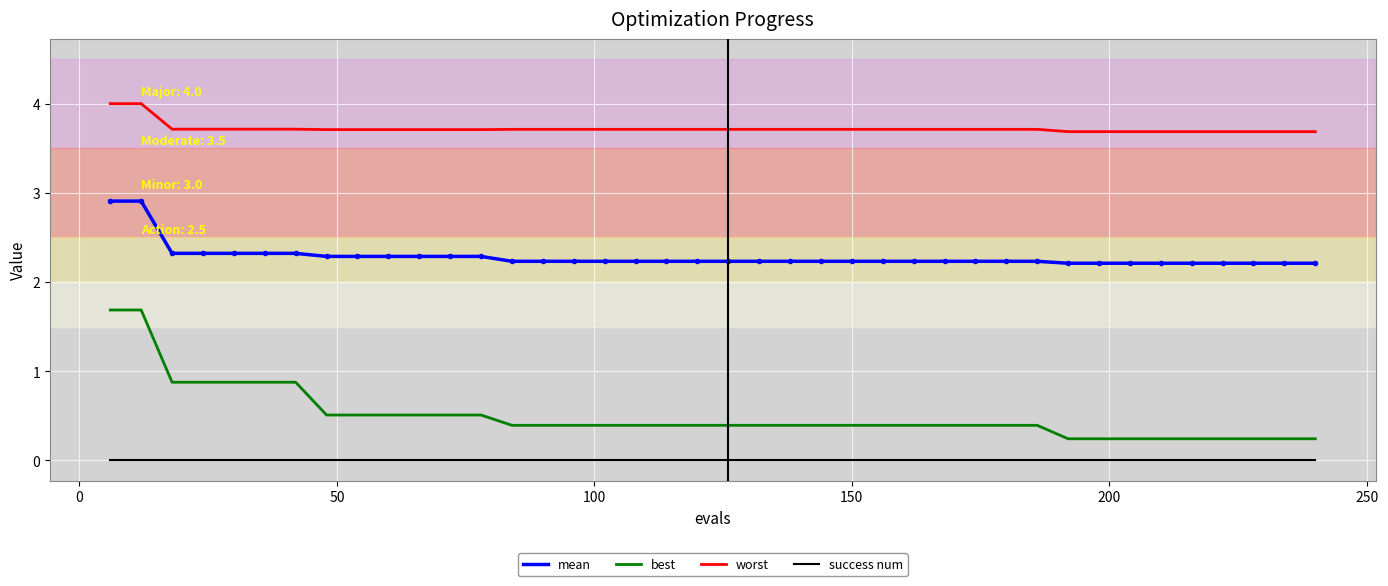

Rank the series by their maximum value, from highest to lowest.

worst, mean, best, success num